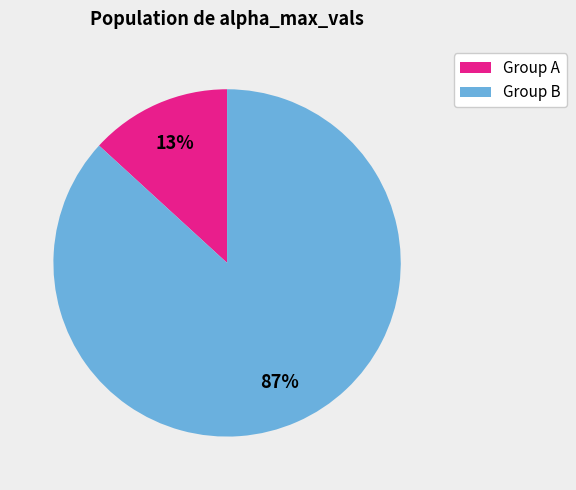

Is it true that Group B is 96% of the pie?

False